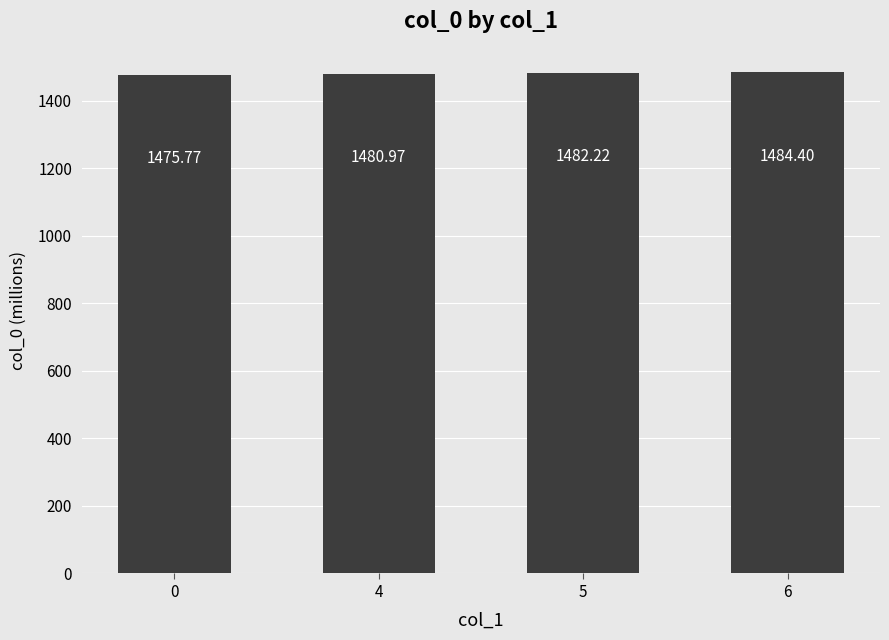

What is the ratio of the value at 5 to the value at 6?

1.0